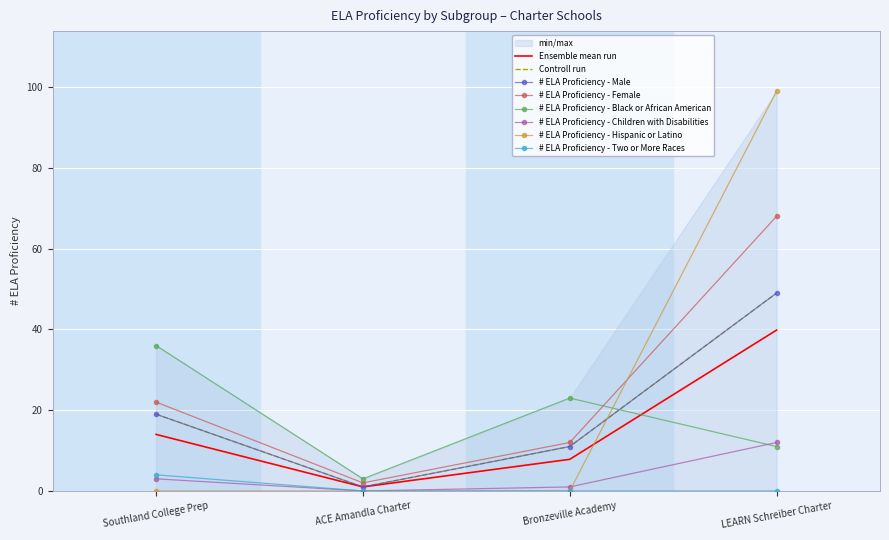

The value of # ELA Proficiency - Hispanic or Latino at Southland College Prep is 37. True or false?

False